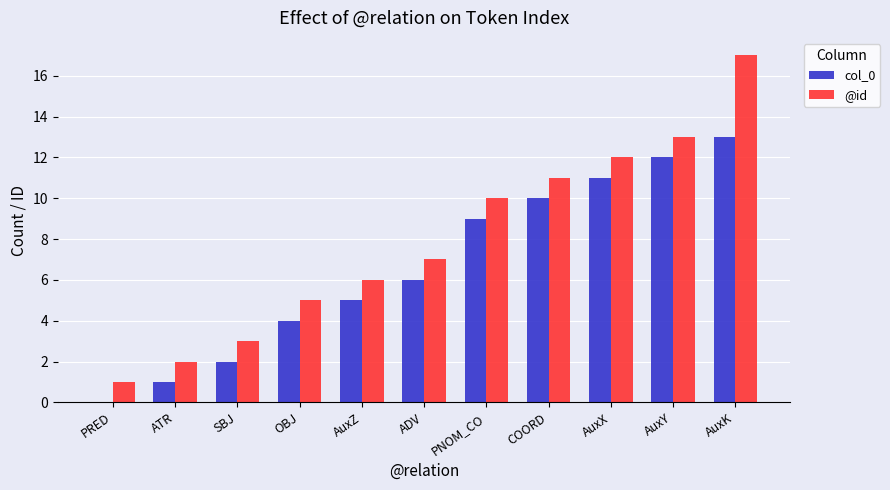

True or false: col_0 has a value of 5 at AuxK.

False